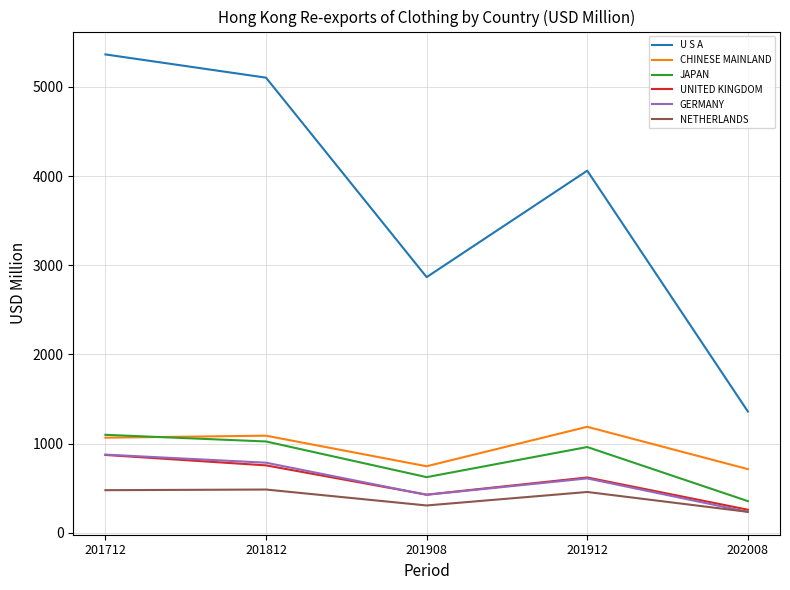

Is it true that NETHERLANDS equals 307.1 at 201908?

True